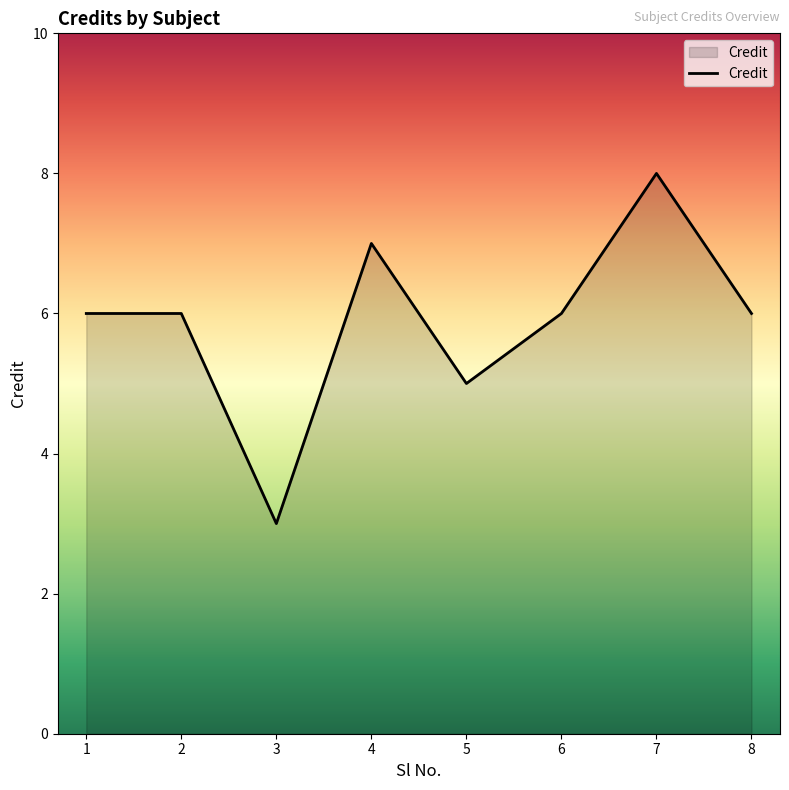

Is it true that the value at 8 is 6?

True